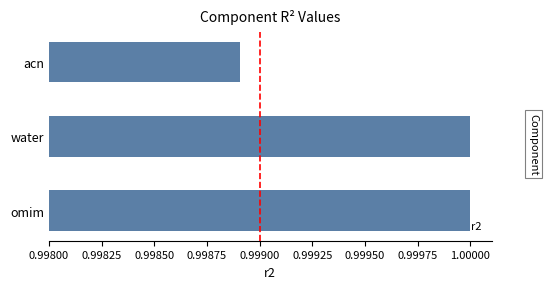

What is the sum of all values?

3.0